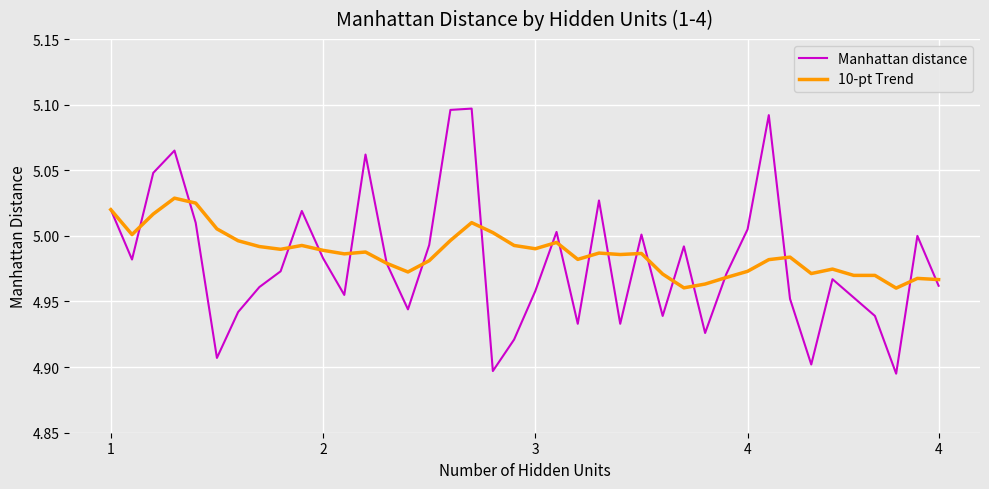

List the series in order of their peak value, lowest first.

10-pt Trend, Manhattan distance